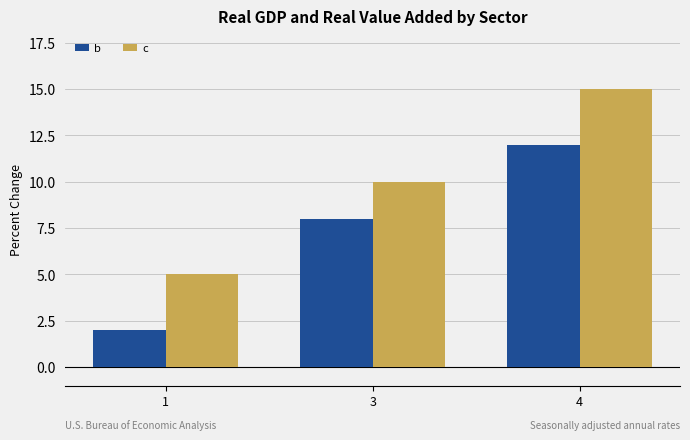

The b series shows 3 at 1. True or false?

False